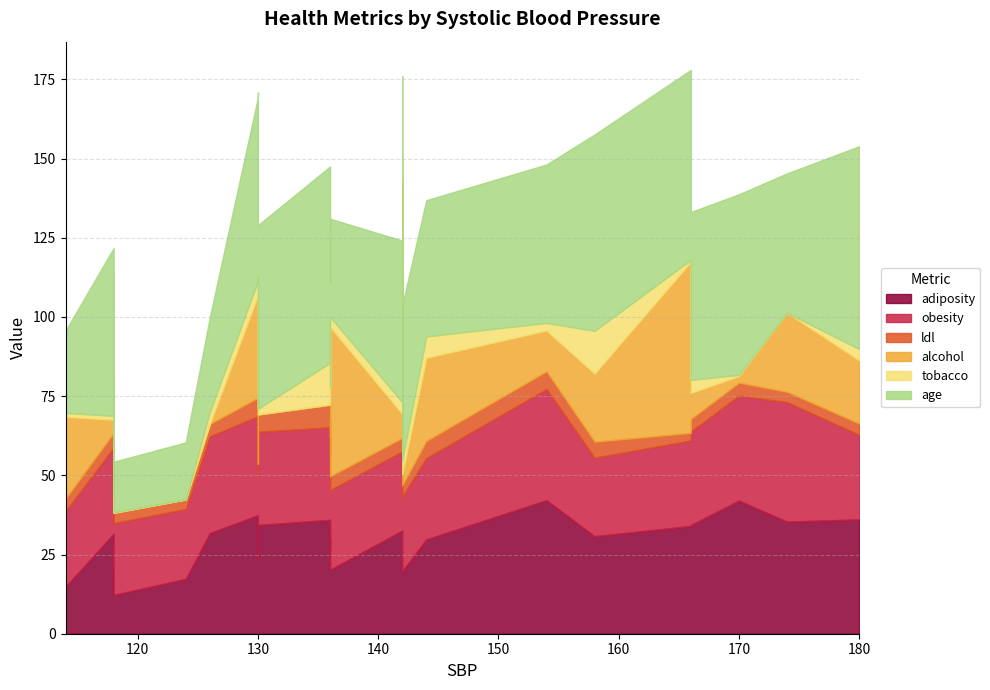

What is the highest value of the age series?

64.0